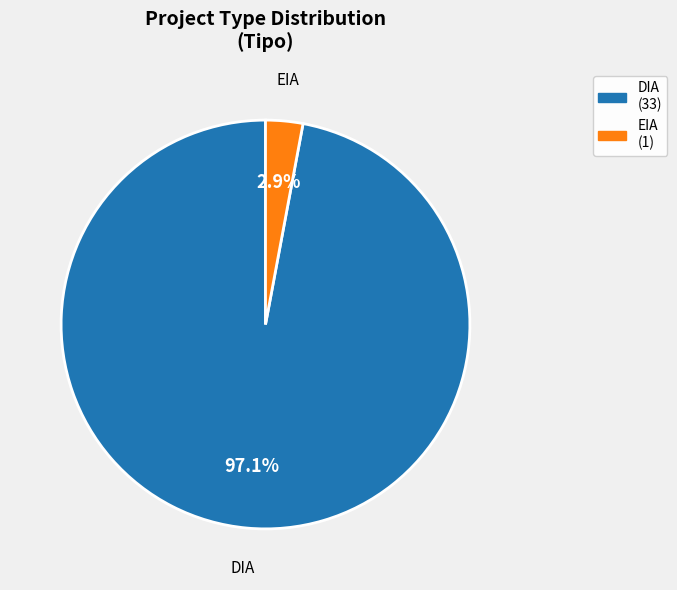

To the nearest percent, what is the combined percentage of DIA and EIA?

100%